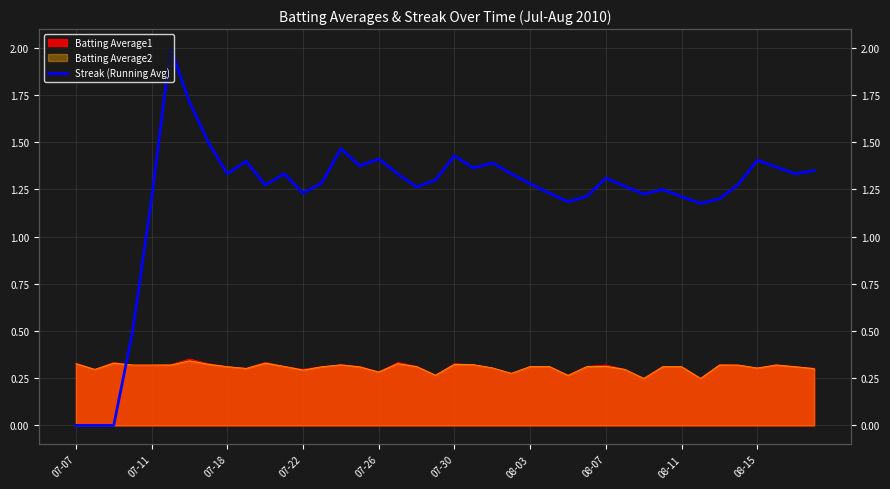

Approximately how many times larger is the value at 10 compared to 19?

1.0